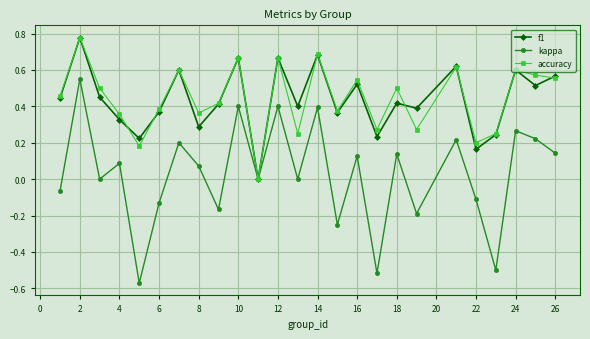

Which series has the widest spread of values?

kappa